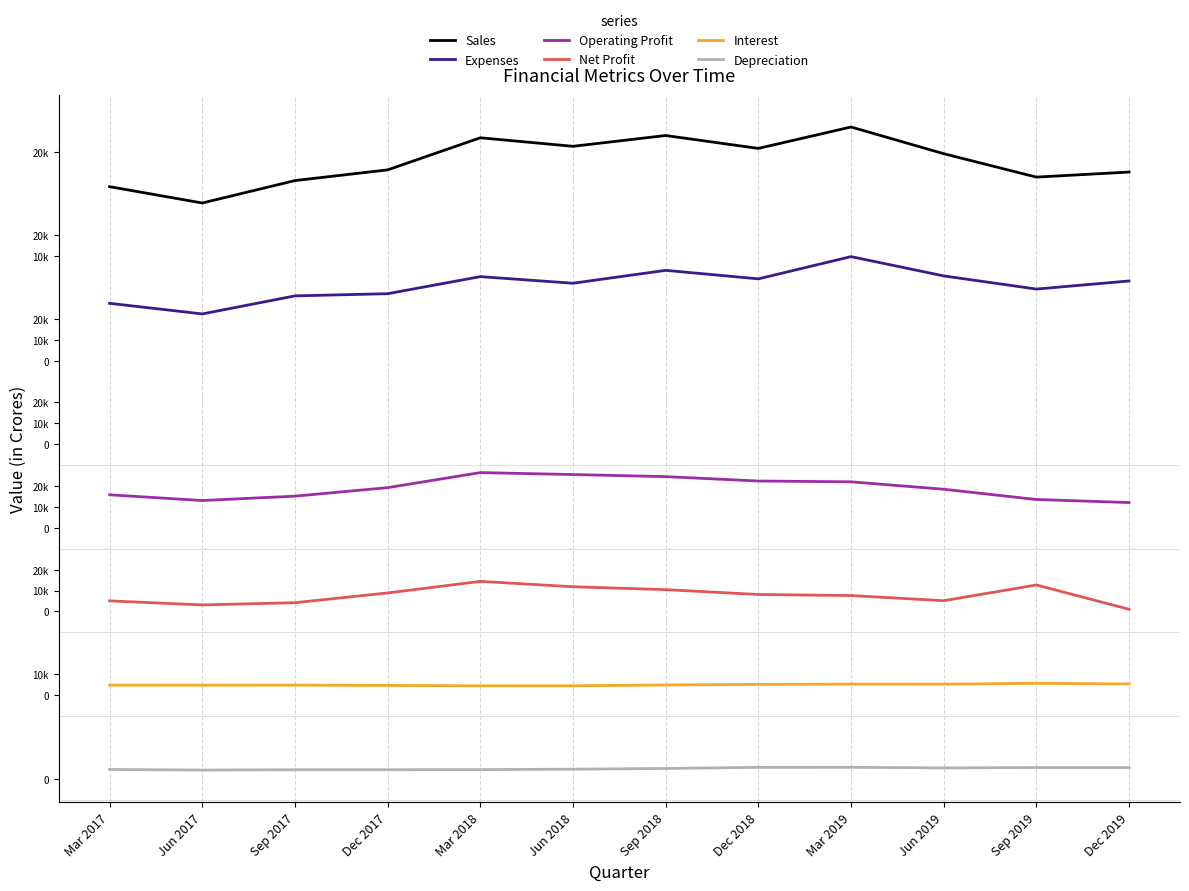

Is this an area chart (filled region under the line)?

No